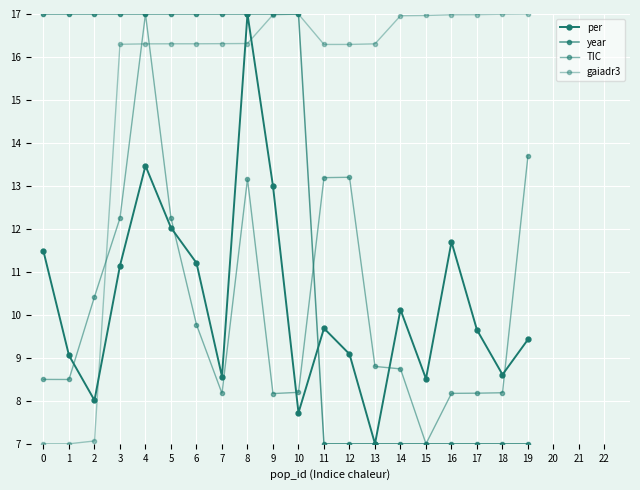

At 16, list the series in order from largest to smallest.

gaiadr3, per, TIC, year